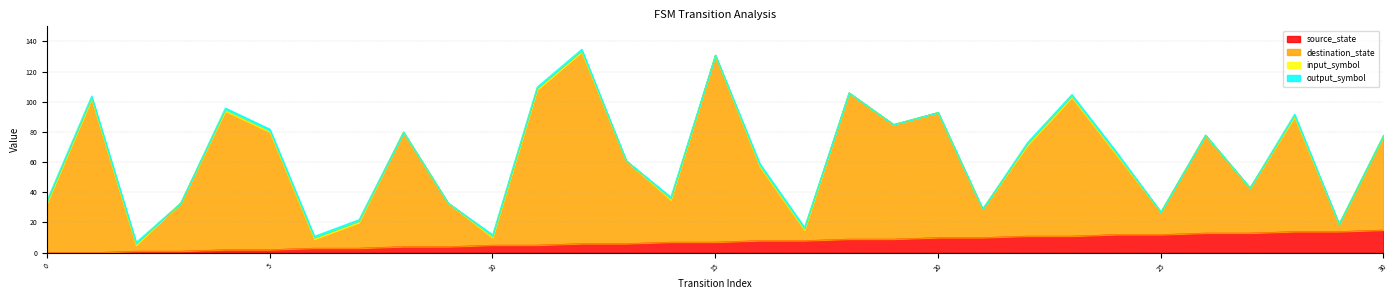

Where is destination_state nearest to the value 71?

22